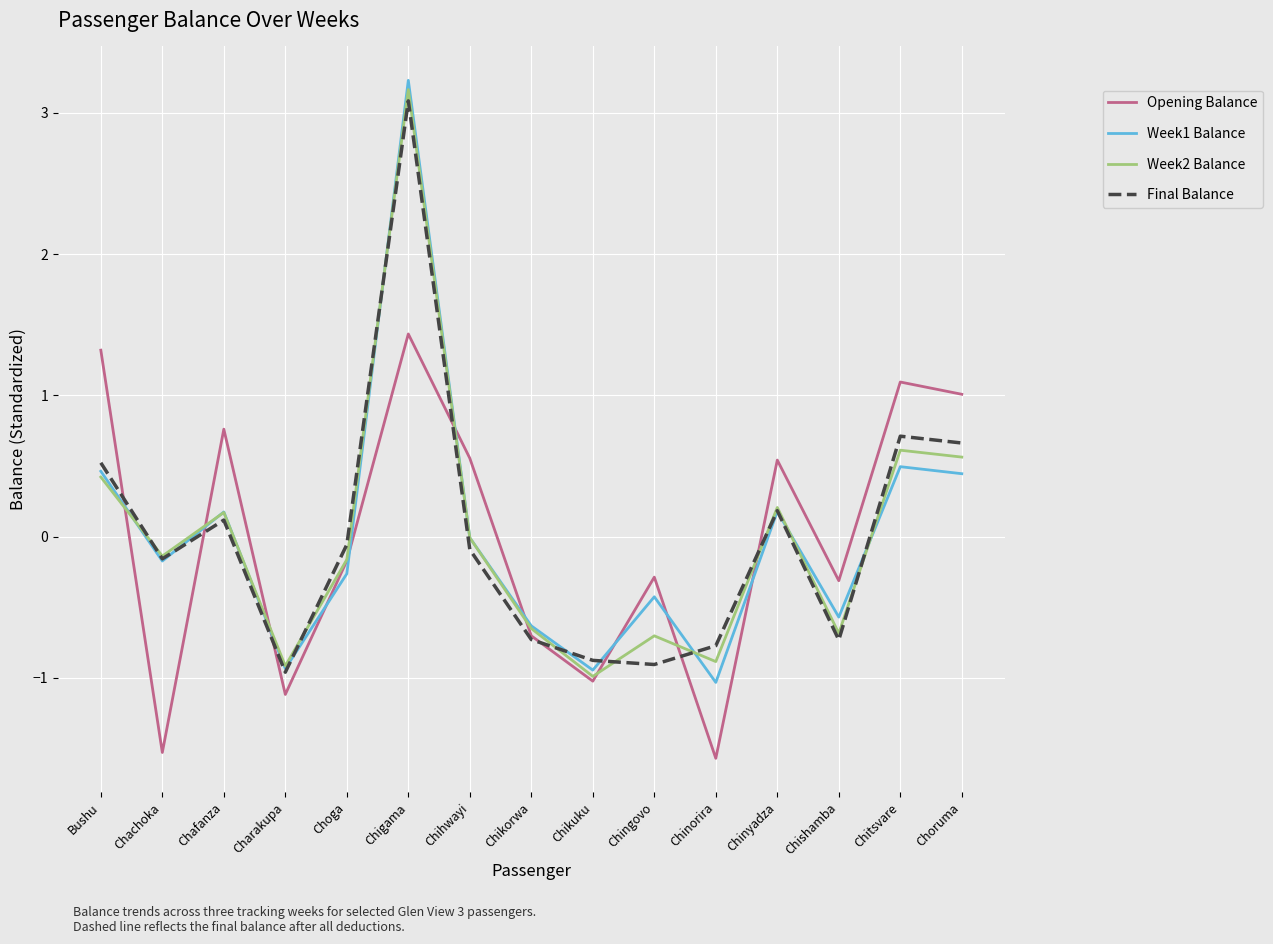

True or false: Week2 Balance and Opening Balance cross at least once.

True